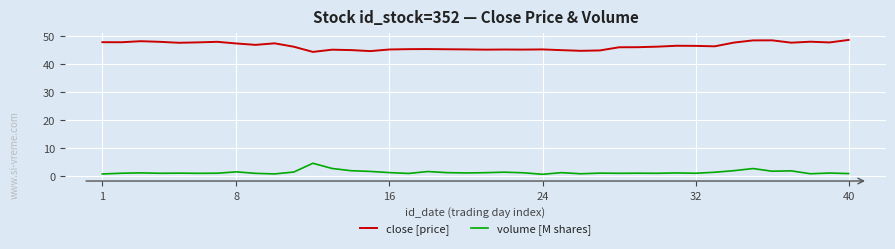

List the series in order of their overall mean, lowest first.

volume [M shares], close [price]